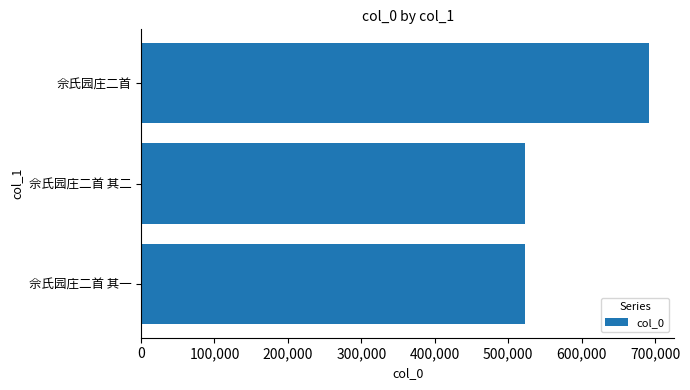

The value at 佘氏园庄二首 is 143176. True or false?

False